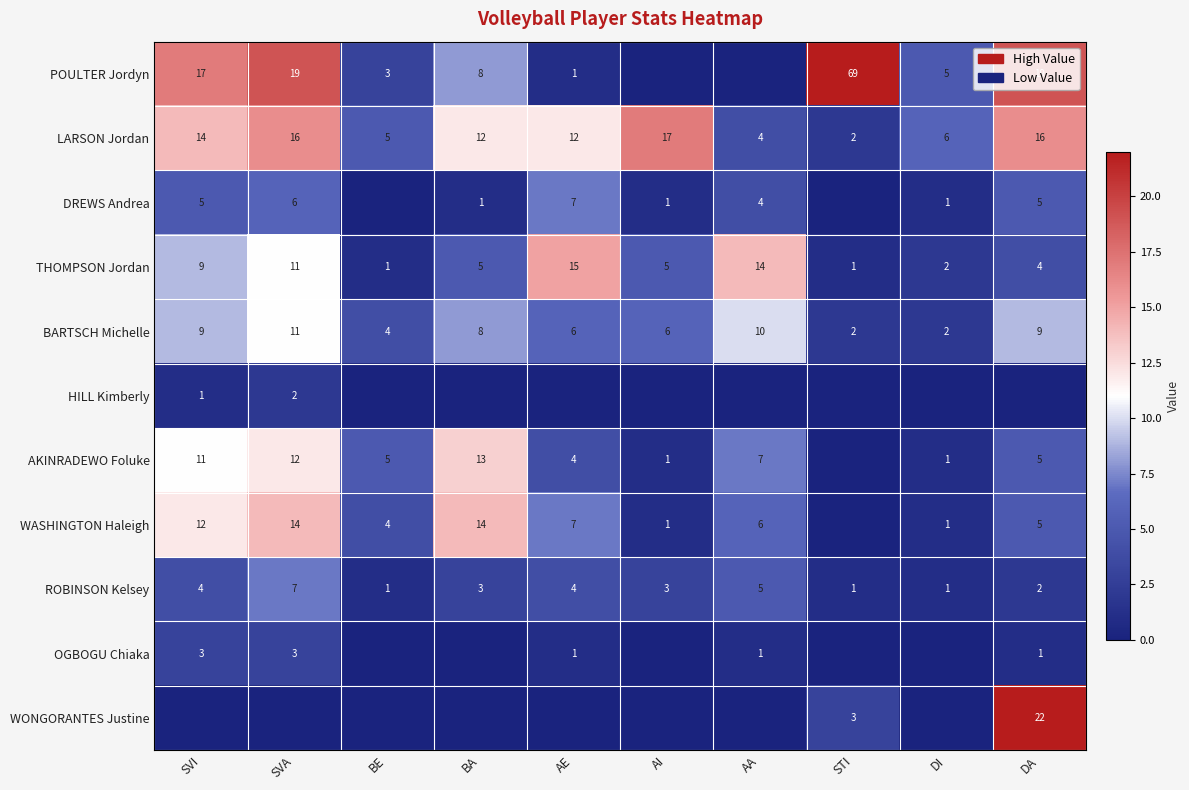

What is the difference between the second highest and minimum values in the LARSON Jordan series?

14